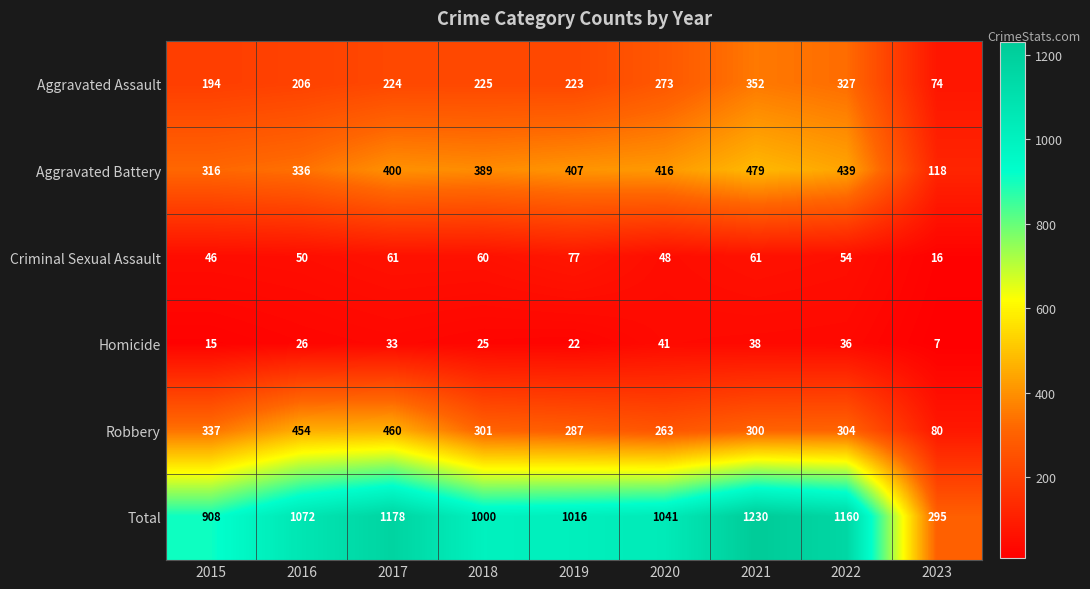

Which series has the largest range (max minus min)?

Total